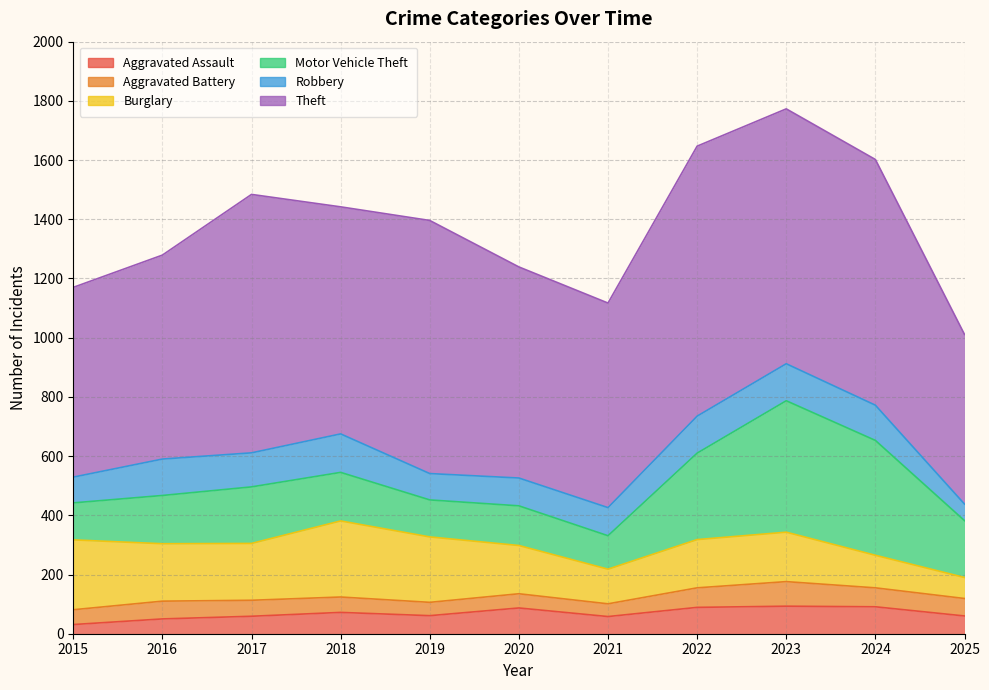

Reading left to right, extract all data points from this chart.

Aggravated Assault: 2015=31	2016=50	2017=59	2018=72	2019=61	2020=87	2021=58	2022=89	2023=93	2024=91	2025=60
Aggravated Battery: 2015=50	2016=60	2017=54	2018=52	2019=45	2020=48	2021=43	2022=66	2023=83	2024=64	2025=59
Burglary: 2015=236	2016=194	2017=192	2018=257	2019=221	2020=163	2021=117	2022=163	2023=167	2024=110	2025=71
Motor Vehicle Theft: 2015=125	2016=163	2017=191	2018=164	2019=125	2020=134	2021=113	2022=292	2023=444	2024=388	2025=192
Robbery: 2015=87	2016=123	2017=115	2018=130	2019=89	2020=94	2021=95	2022=125	2023=125	2024=119	2025=56
Theft: 2015=641	2016=689	2017=873	2018=767	2019=855	2020=713	2021=691	2022=912	2023=861	2024=830	2025=573